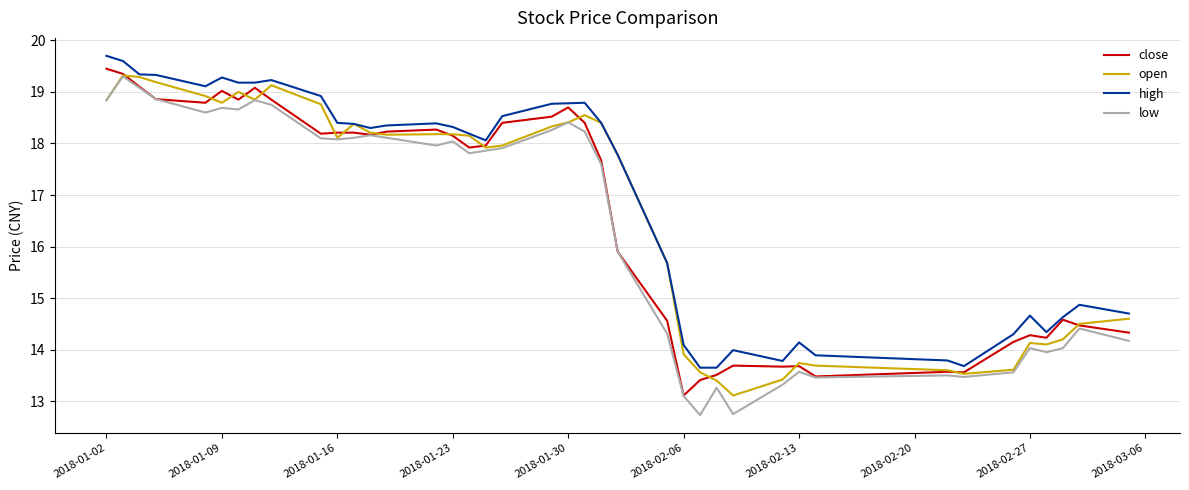

What is the maximum value for high?

19.7